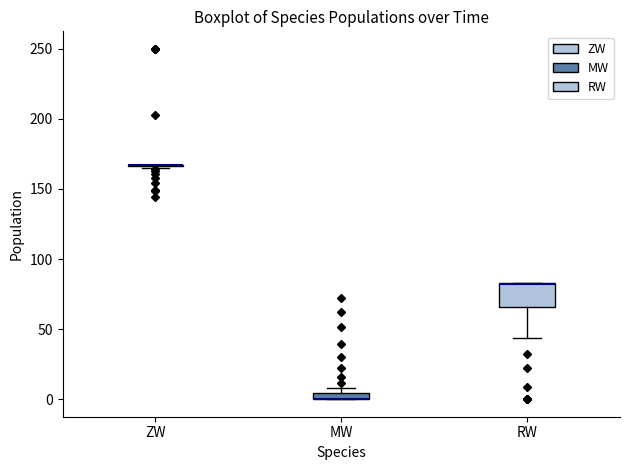

Comparing the boxes themselves (not the whiskers), which one is the tallest?

RW